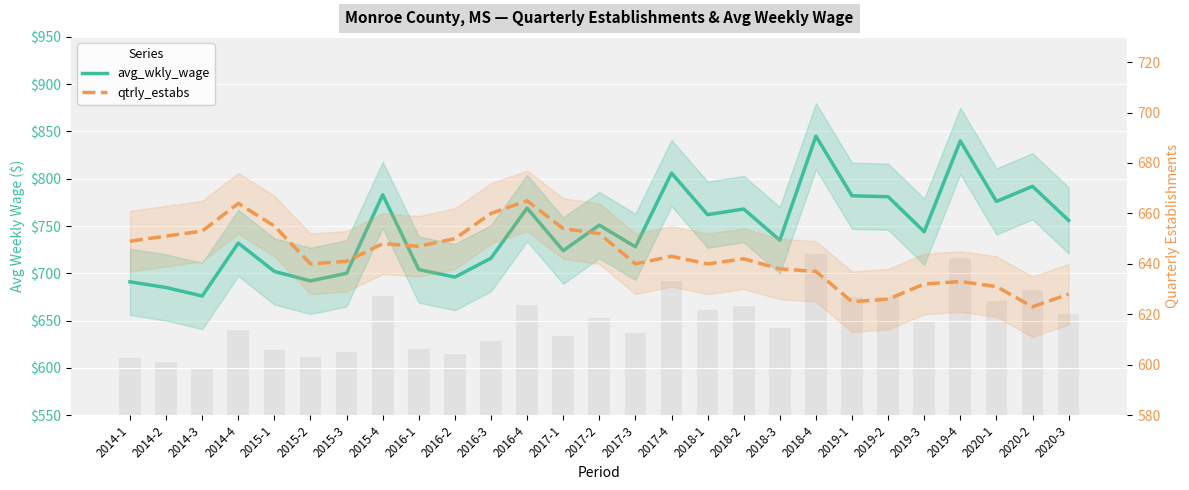

The value of qtrly_estabs at 2014-1 is 649. True or false?

True